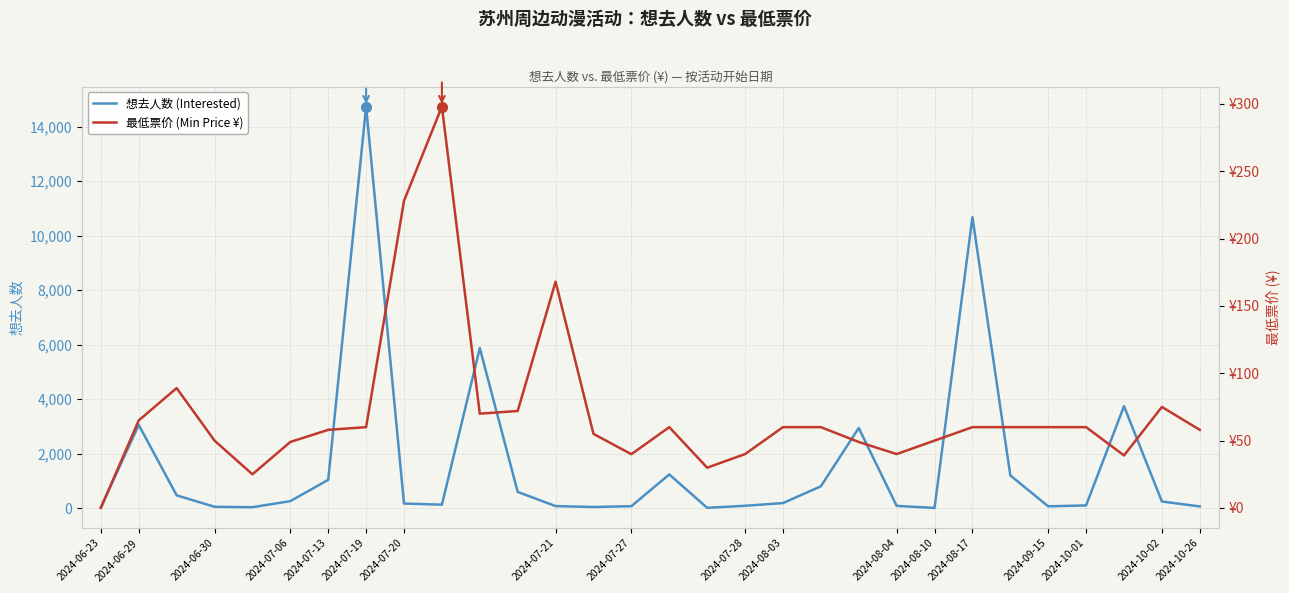

In 想去人数 (Interested), how many points are higher than both neighbors (excluding endpoints)?

7